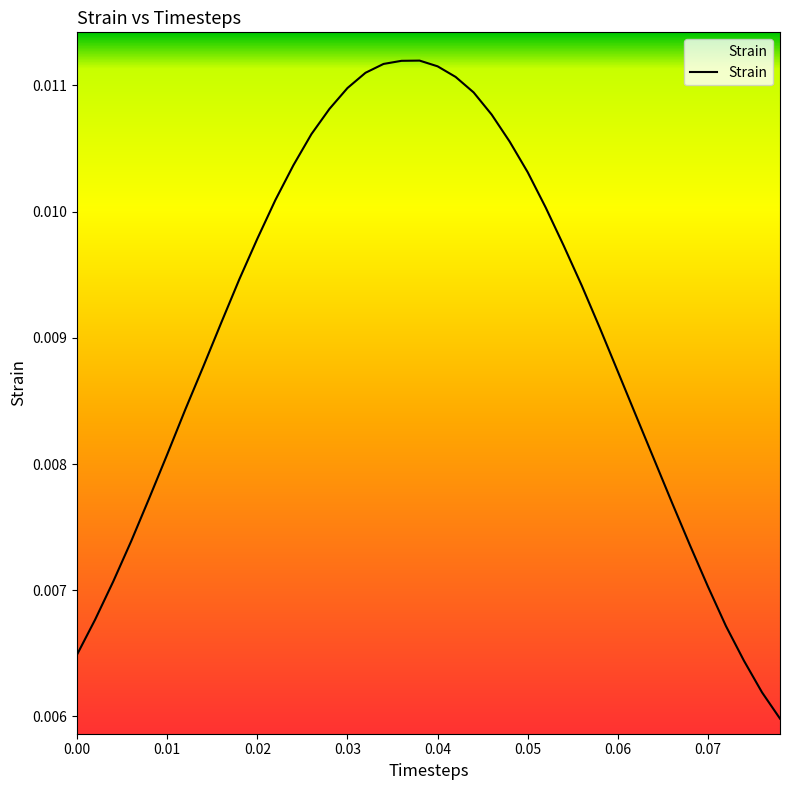

How many interior local peaks (higher than both neighbors) does the data have?

1